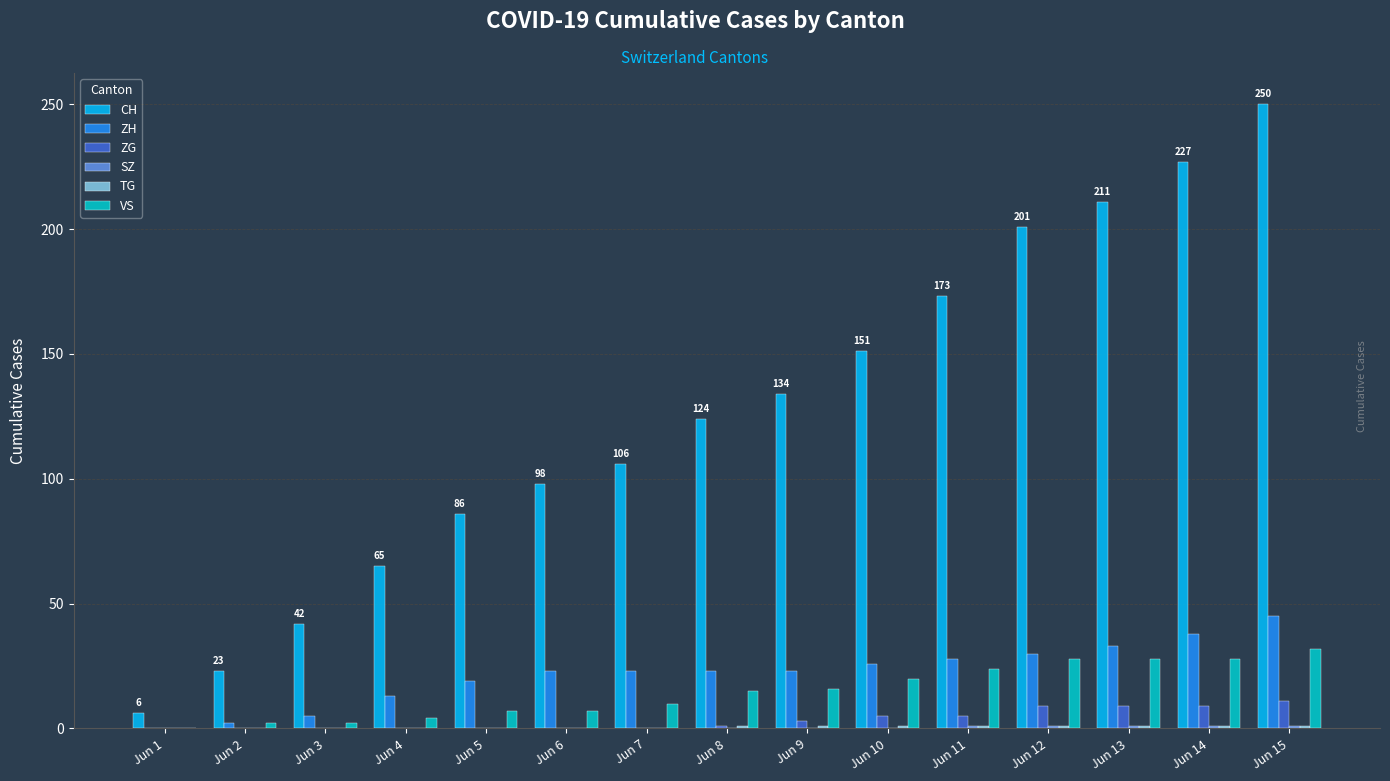

True or false: ZG has a value of -8 at Jun 5.

False